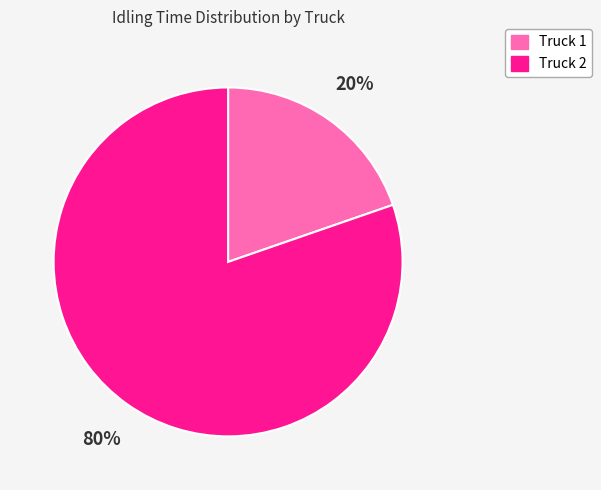

The Truck 1 slice represents 26% of the pie. True or false?

False